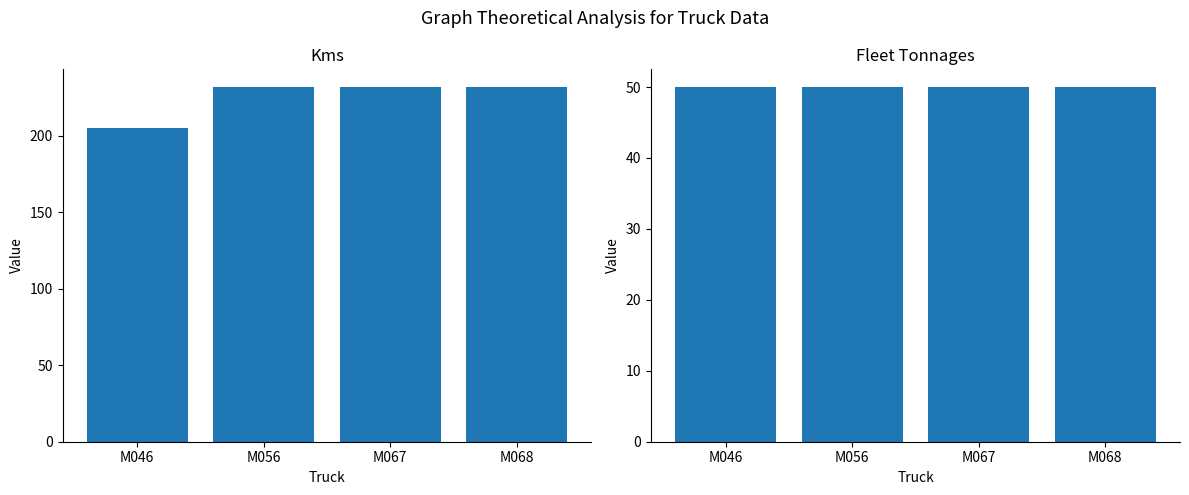

Is the value of Kms at M056 greater than the value of Fleet Tonnages at M046?

Yes